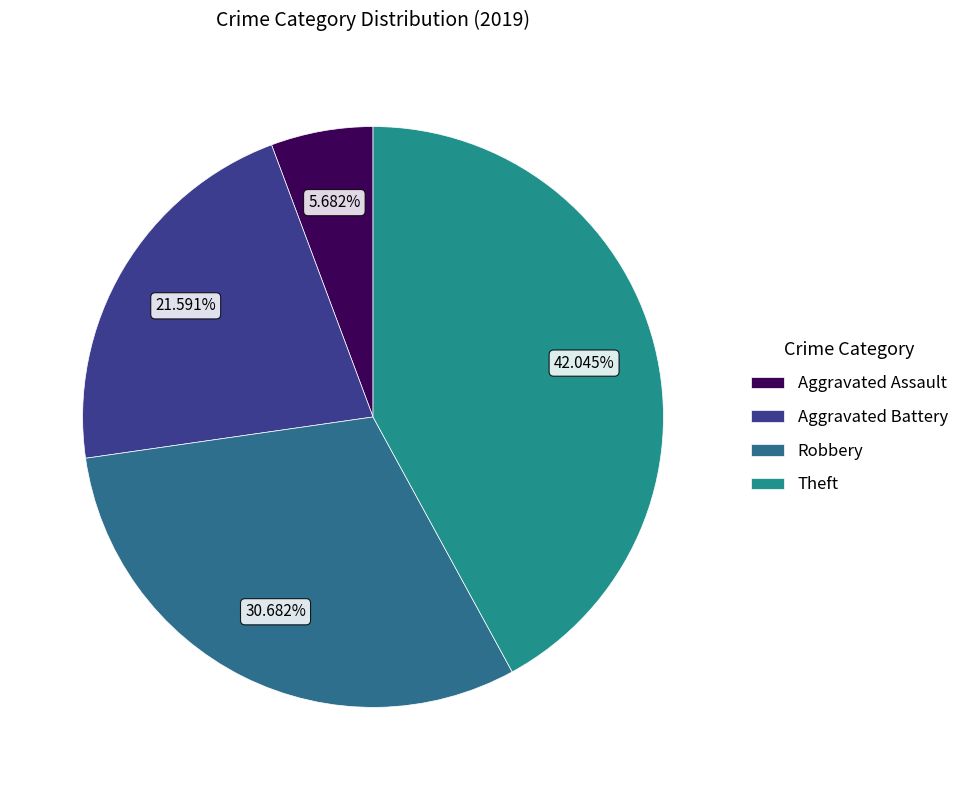

What is the largest slice in the pie chart?

Theft